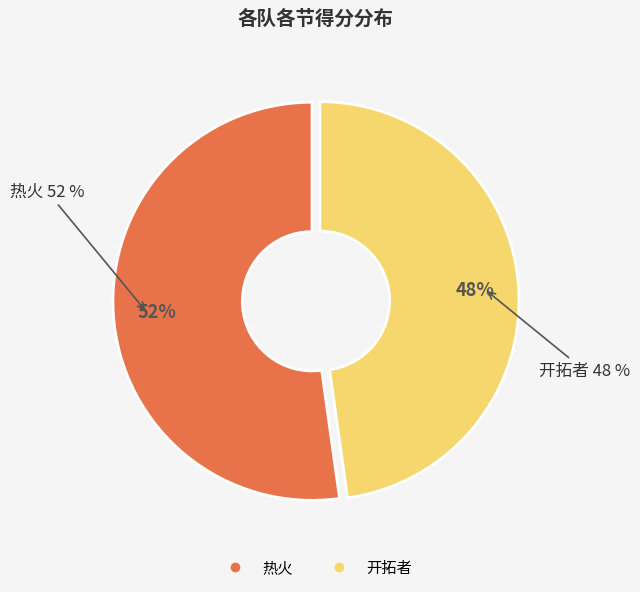

Does 三 account for over 50% of the chart?

No